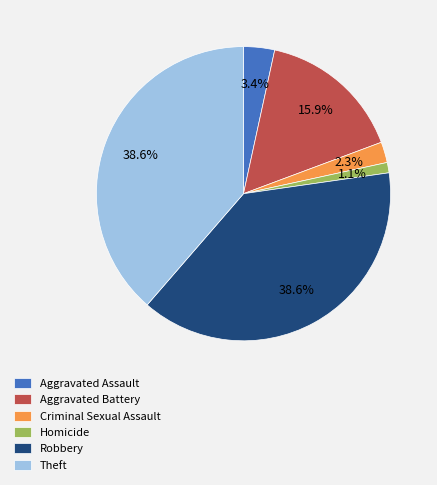

To the nearest percent, what is the average slice percentage?

17%